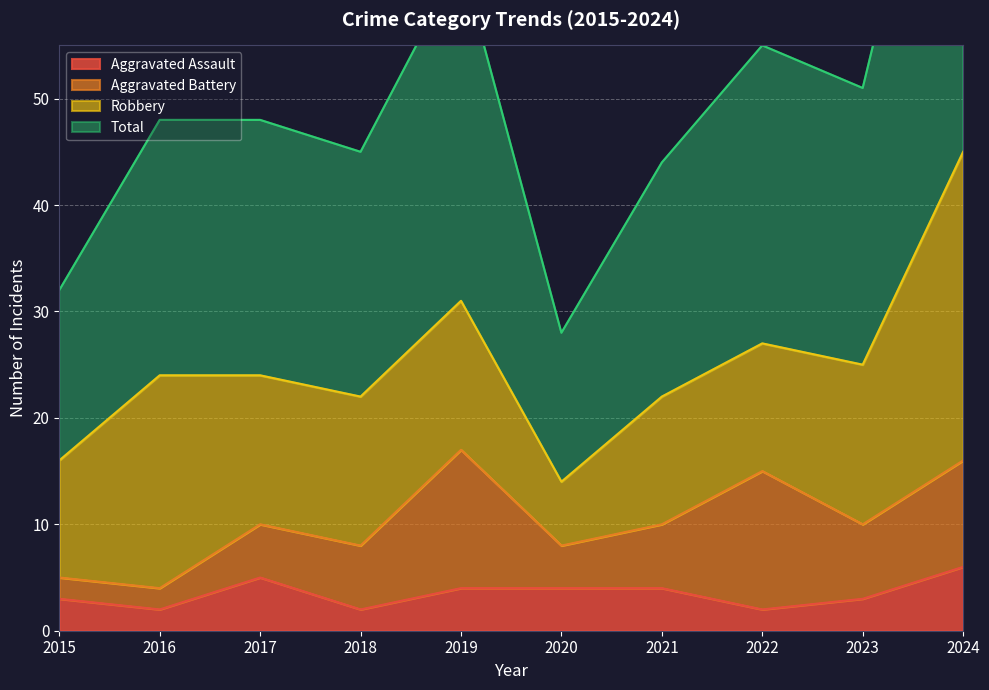

At which label does Total first exceed 48?

2019